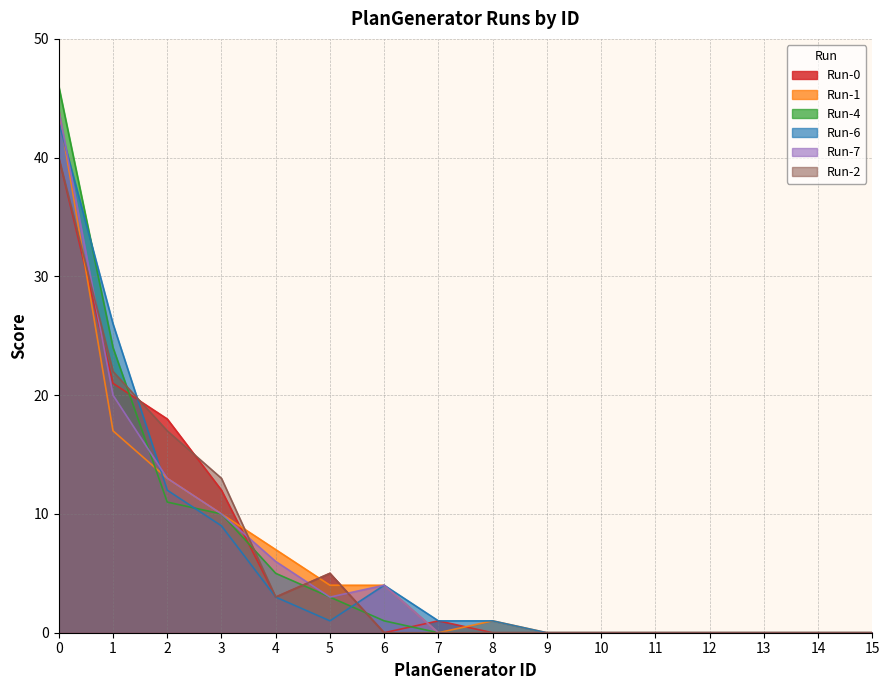

At how many categories does at least one series exceed 44?

1